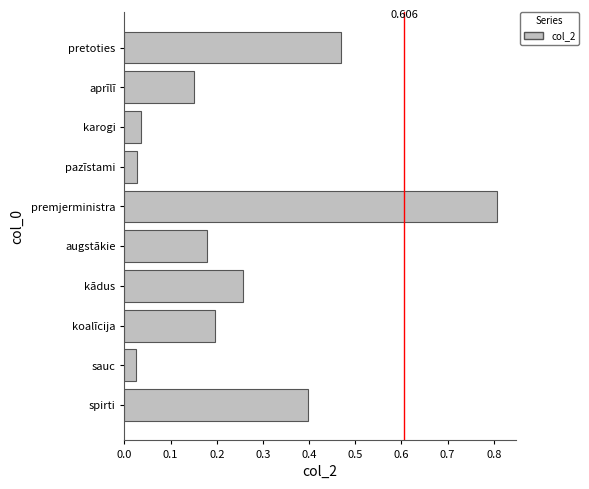

Between kādus and koalīcija, which is larger?

kādus